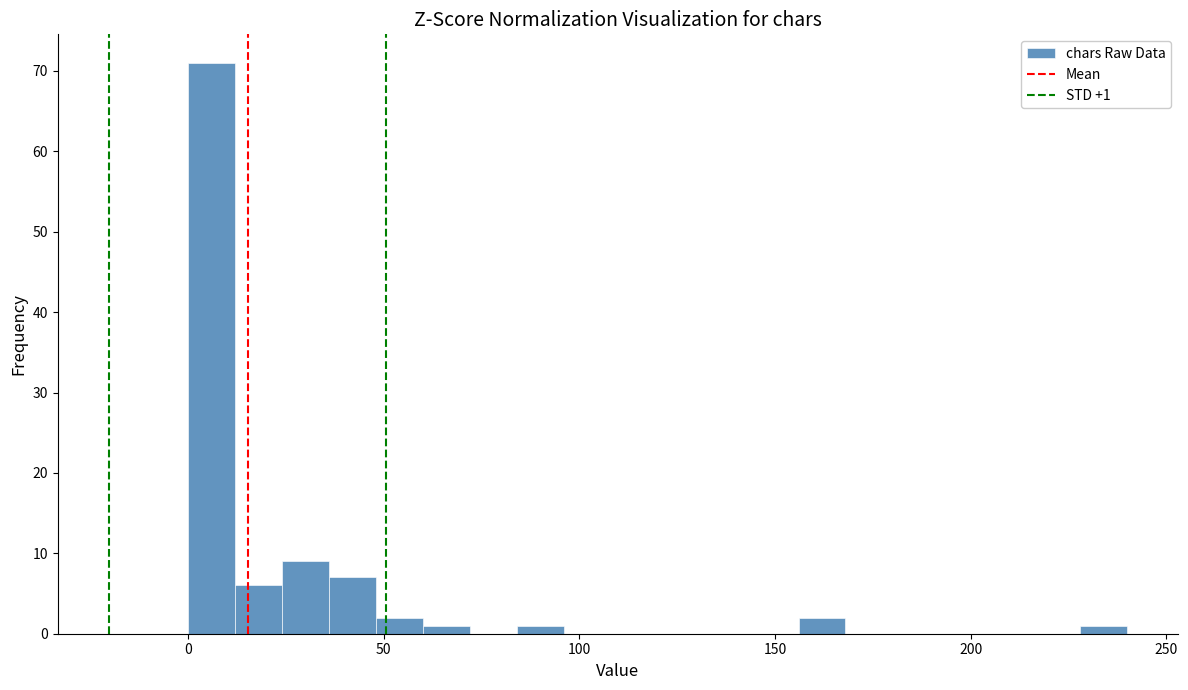

Read against the x-axis, roughly where is the centre of the tallest bar?

5